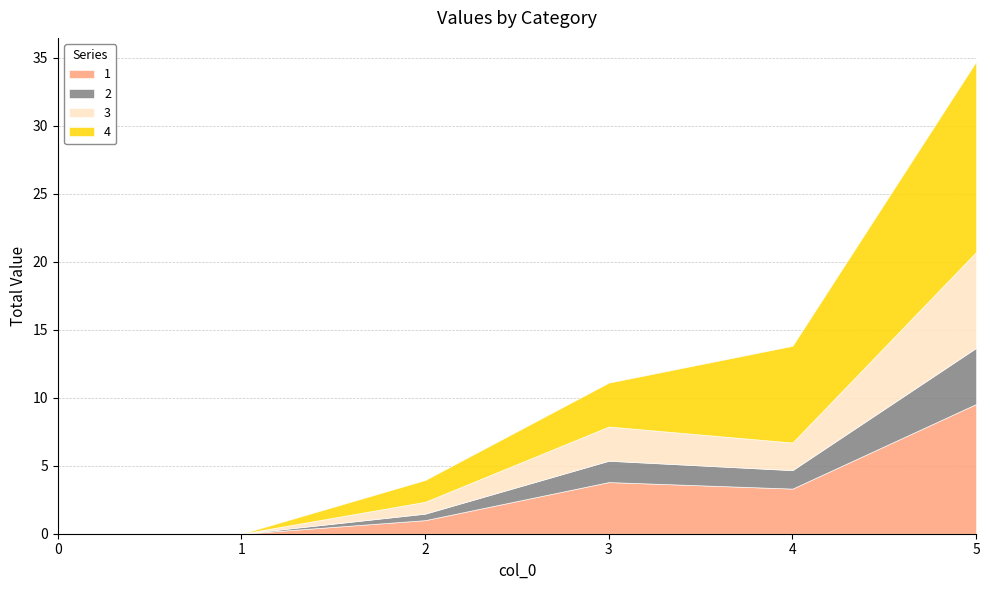

What is the value of the 3 point at the 4th from the left?

2.5